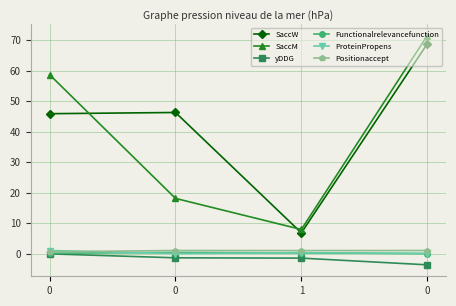

What is the difference between the SaccW values at 0 and 1?

39.1